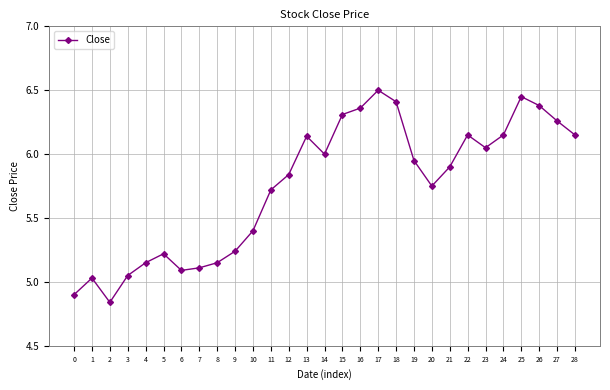

What is the average value?

5.7